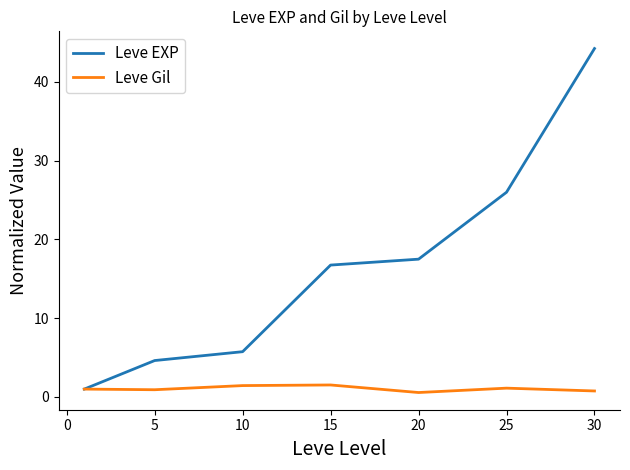

Which series has the largest total across all categories?

Leve EXP